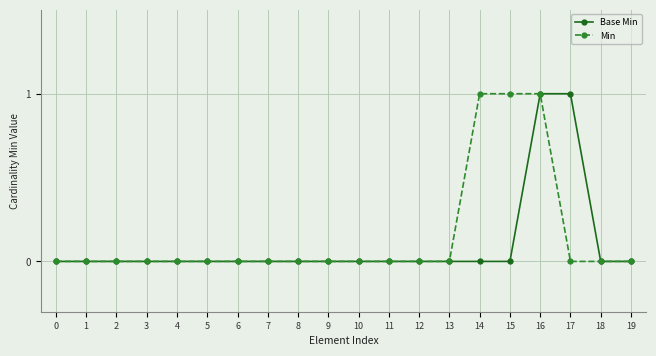

Reading left to right, list all the values displayed in this chart.

Base Min: 0	0	0	0	0	0	0	0	0	0	0	0	0	0	0	0	1	1	0	0
Min: 0	0	0	0	0	0	0	0	0	0	0	0	0	0	1	1	1	0	0	0